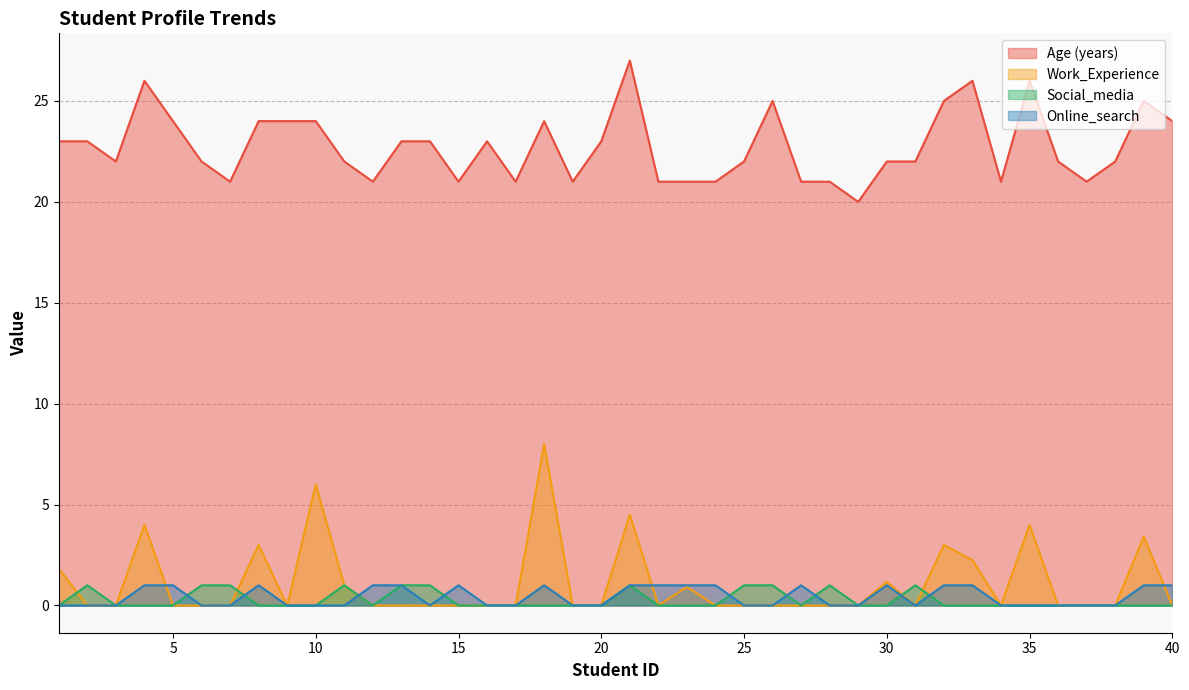

Between 8 and 30, which is larger?

8